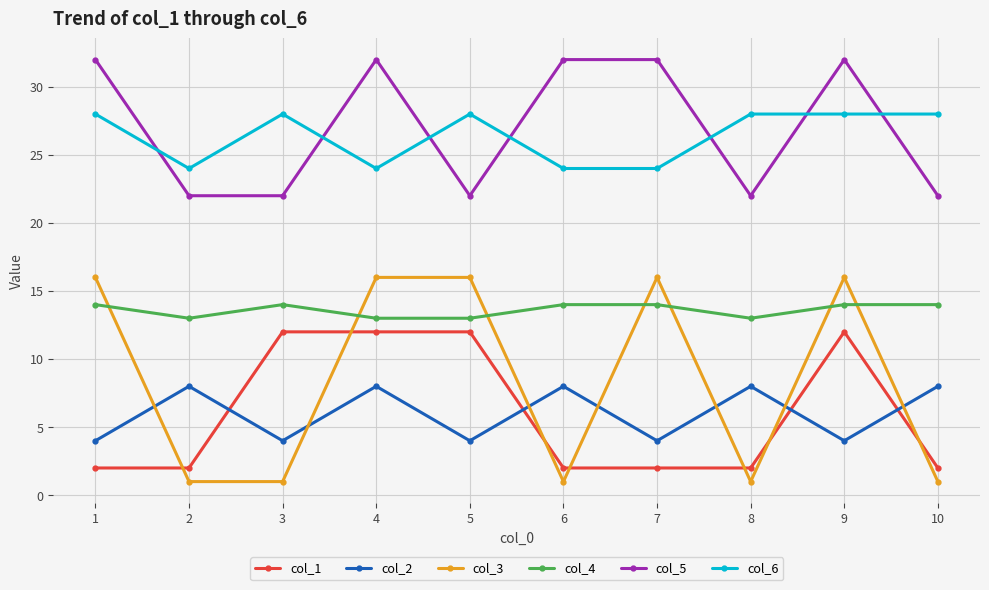

What is the maximum value shown in the chart?

32